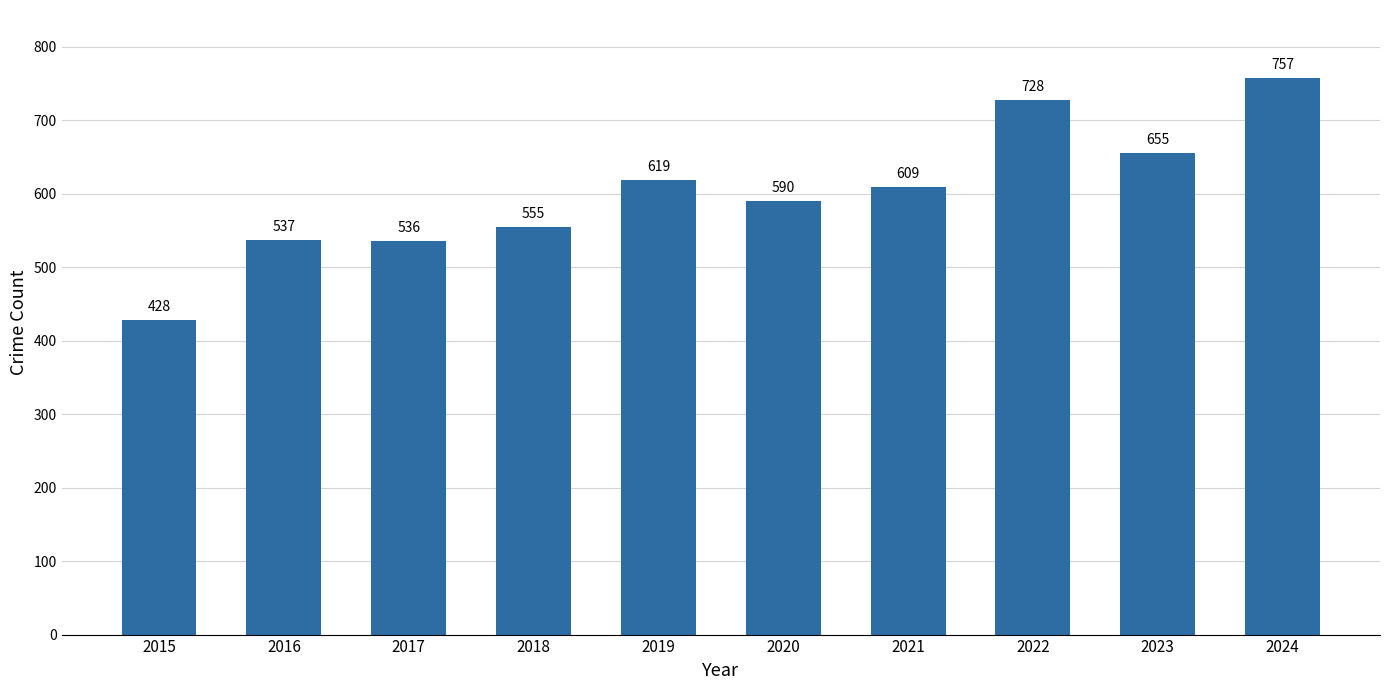

The value at 2015 is 220. True or false?

False